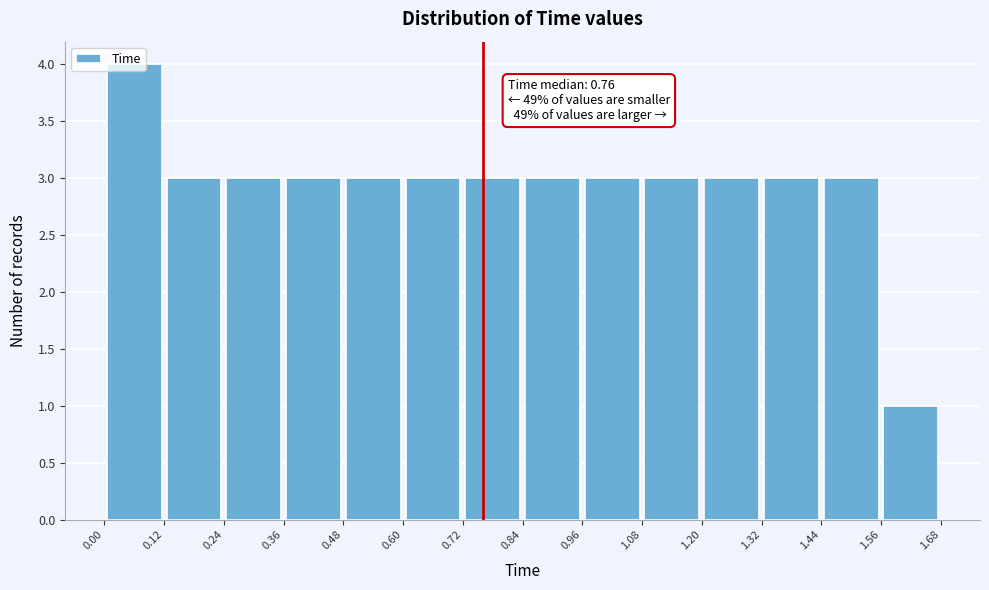

Over which range of the x-axis is the bar tallest?

0.00 to 0.12